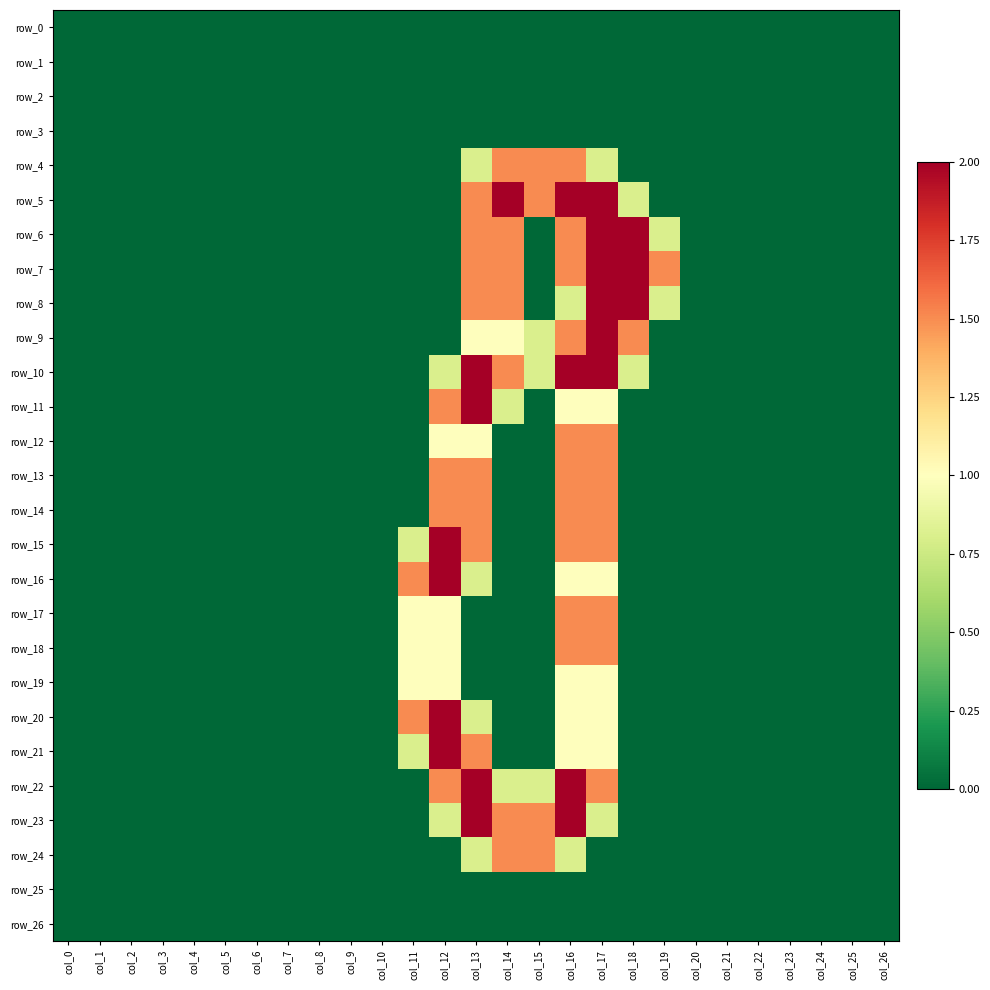

At which category does the chart reach its minimum across all series?

col_0